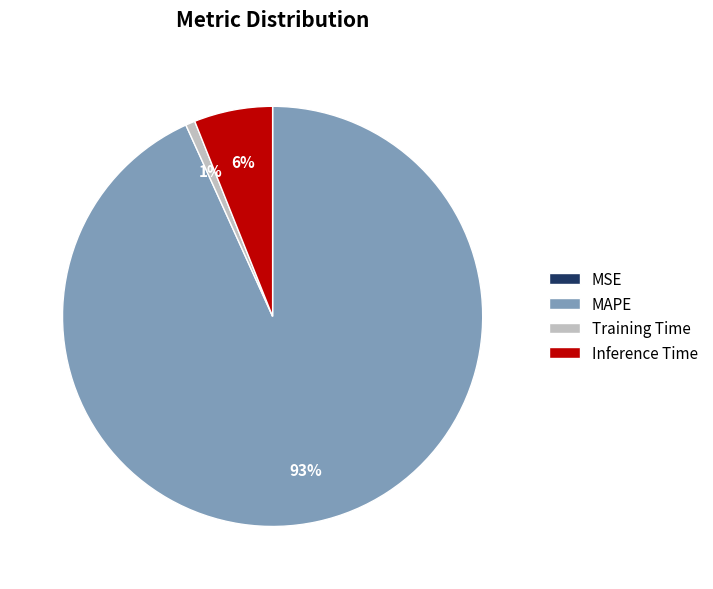

Between Training Time and Inference Time, which is larger?

Inference Time